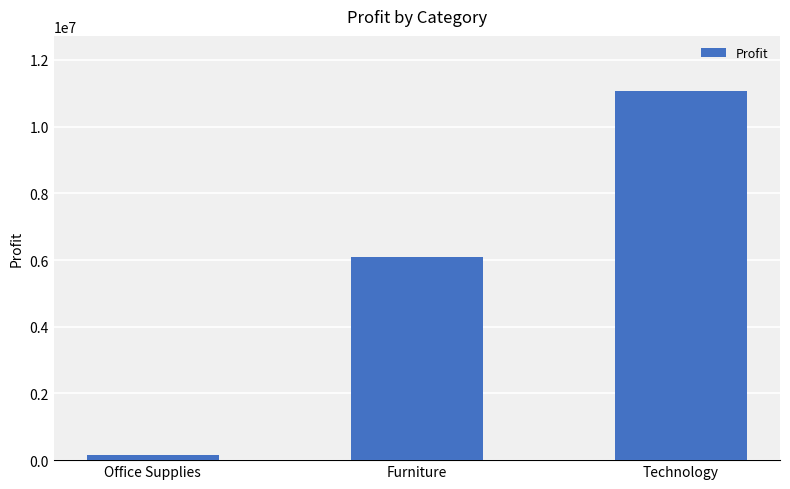

Reading left to right, transcribe all the data shown in this chart.

144462	6102580	11062000